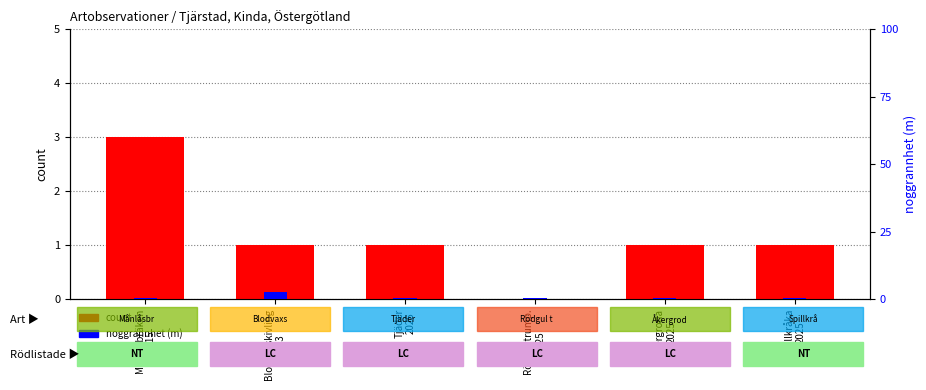

The value of noggrannhet (m) at Månlåsbräken
2015 is 0.1. True or false?

False